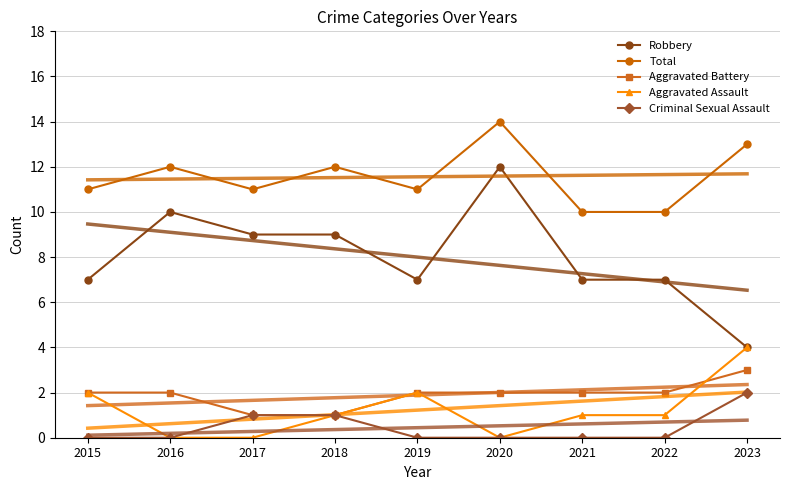

True or false: Total has more than 0 interior local peaks.

True